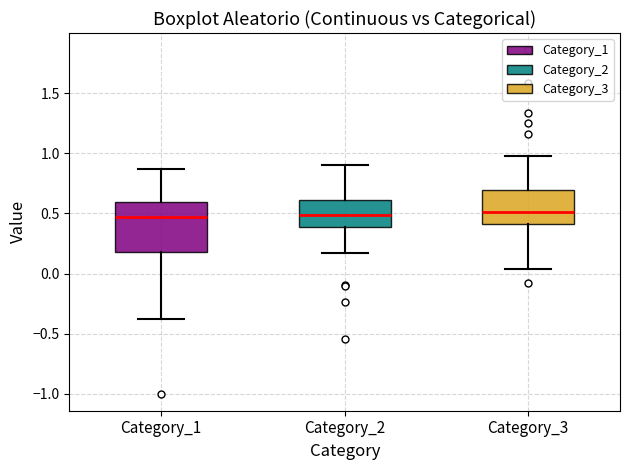

Reading left to right, transcribe this box plot: for each box, give where its median line is, the range the box spans, and where its two whiskers end, as read against the y-axis. The values are not printed on the chart, so give them approximately, as read against the axis.

Category_1: median 0.45, box 0.20 to 0.60, whiskers -0.40 to 0.85
Category_2: median 0.50, box 0.40 to 0.60, whiskers 0.15 to 0.90
Category_3: median 0.50, box 0.40 to 0.70, whiskers 0.05 to 0.95